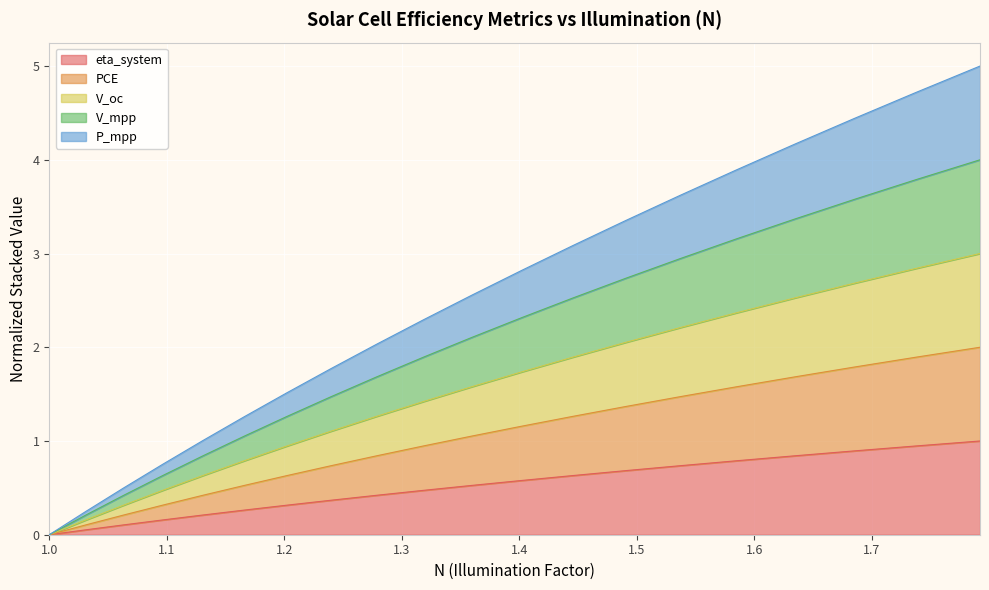

Which category has the lowest value across all series?

1.0